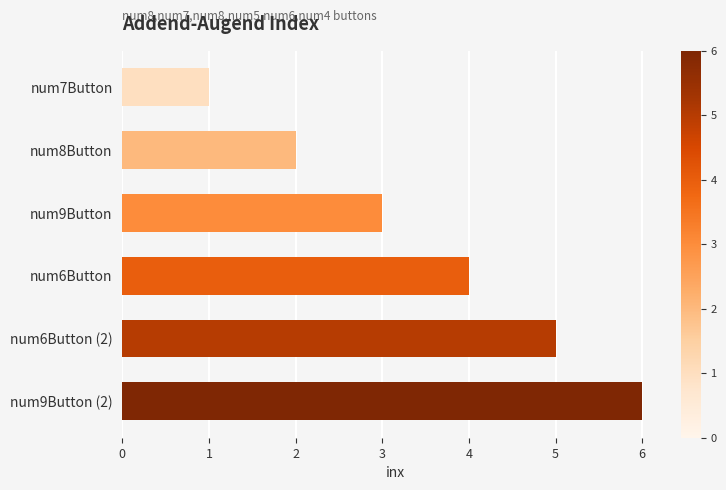

What is the label of the 5th bar from the top?

num6Button (2)